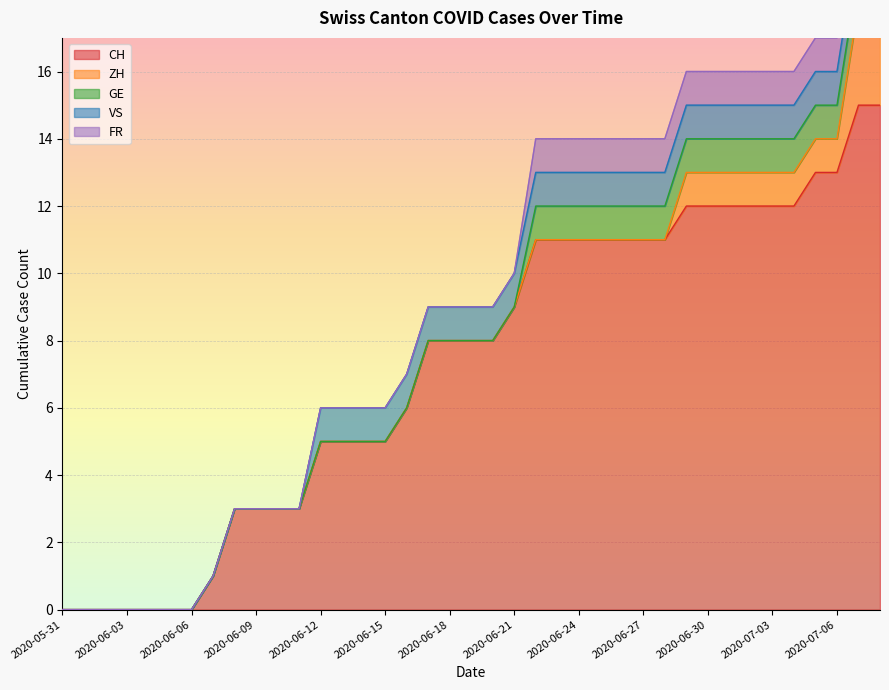

True or false: VS and FR intersect in this chart.

False